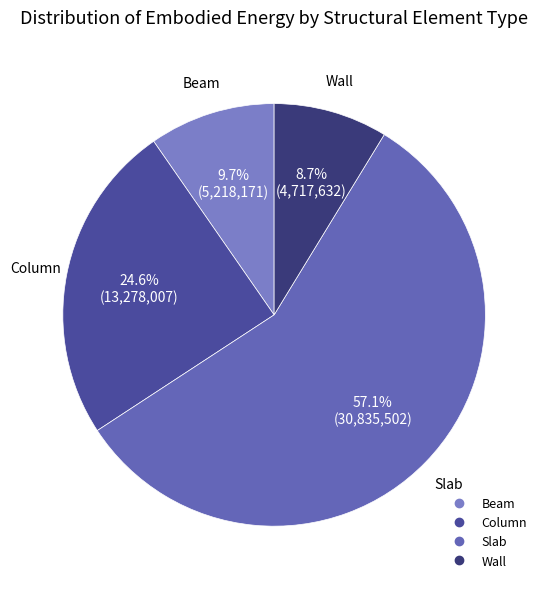

Rank the categories by value from lowest to highest.

Wall, Beam, Column, Slab